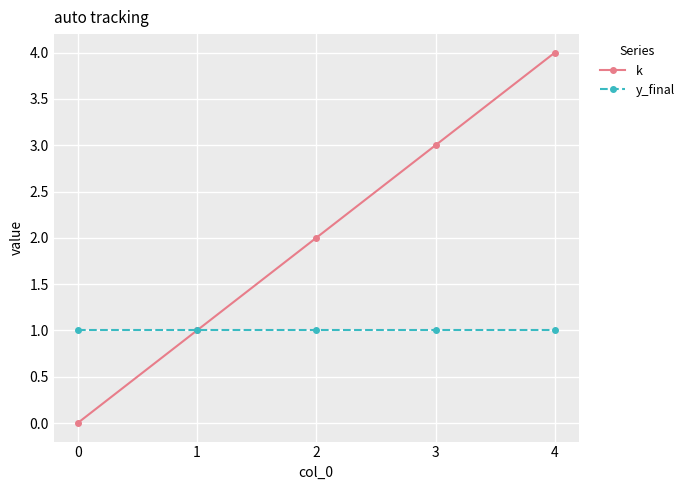

Does the chart display data point markers on the line(s)?

Yes